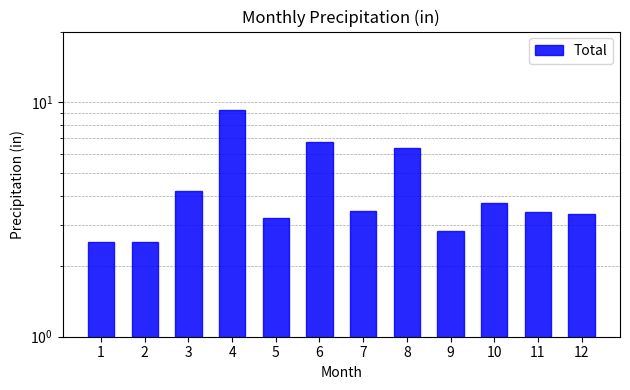

Rank the categories by value from highest to lowest.

4, 6, 8, 3, 10, 7, 11, 12, 5, 9, 1, 2